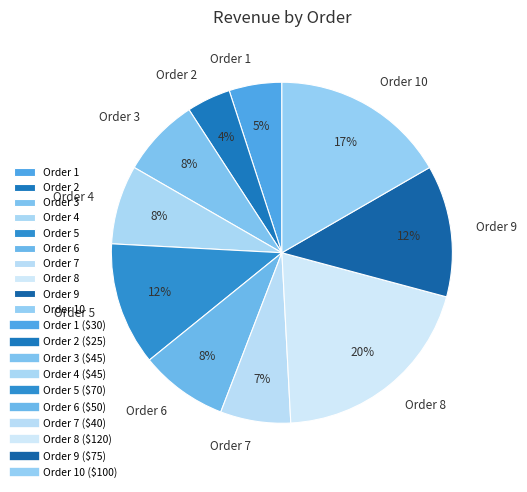

To the nearest percent, what portion does Order 3 represent?

8%